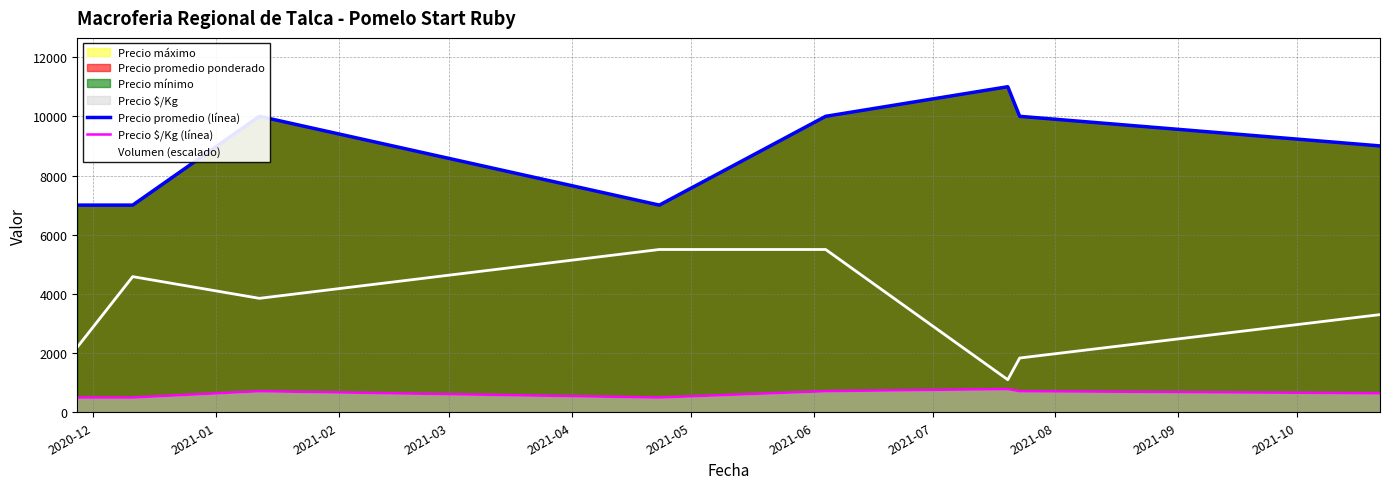

Which series has the largest total across all categories?

Precio promedio (línea)